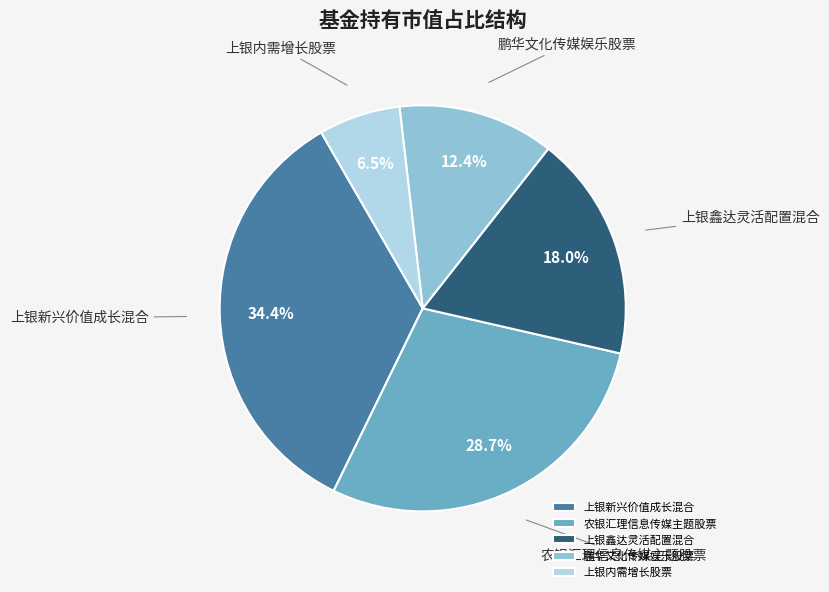

To the nearest percent, what is the difference between the largest and smallest slice percentages?

28%